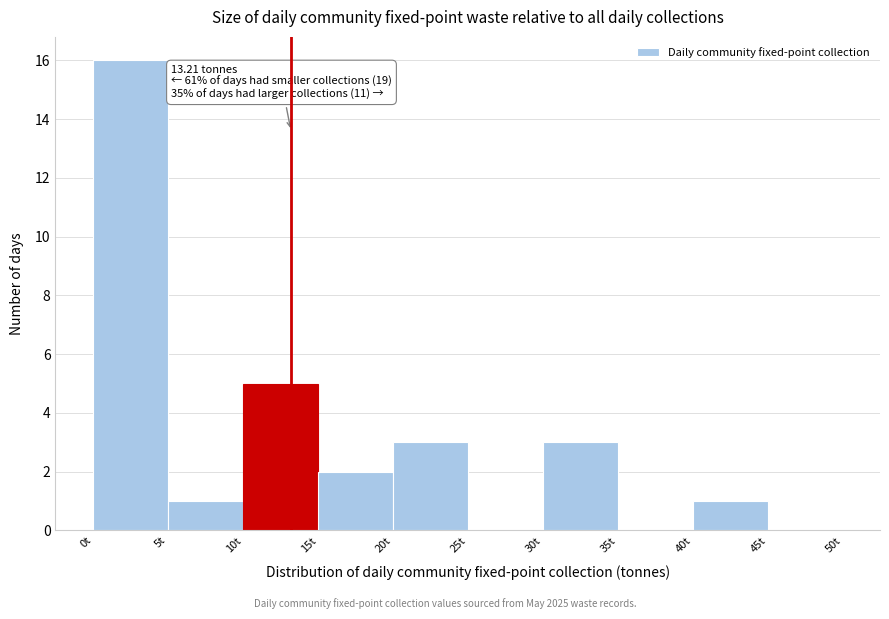

Over which range of the x-axis is the bar tallest?

0 to 5